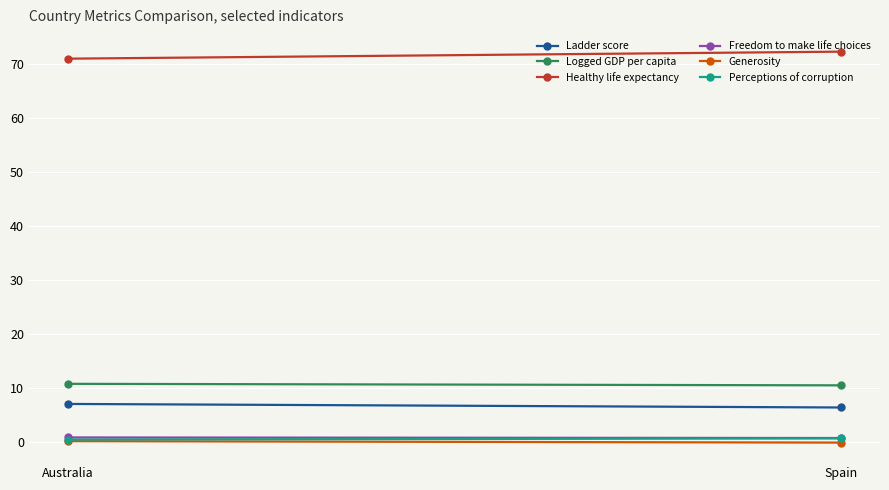

What is the label of the 2nd point from the left?

Spain